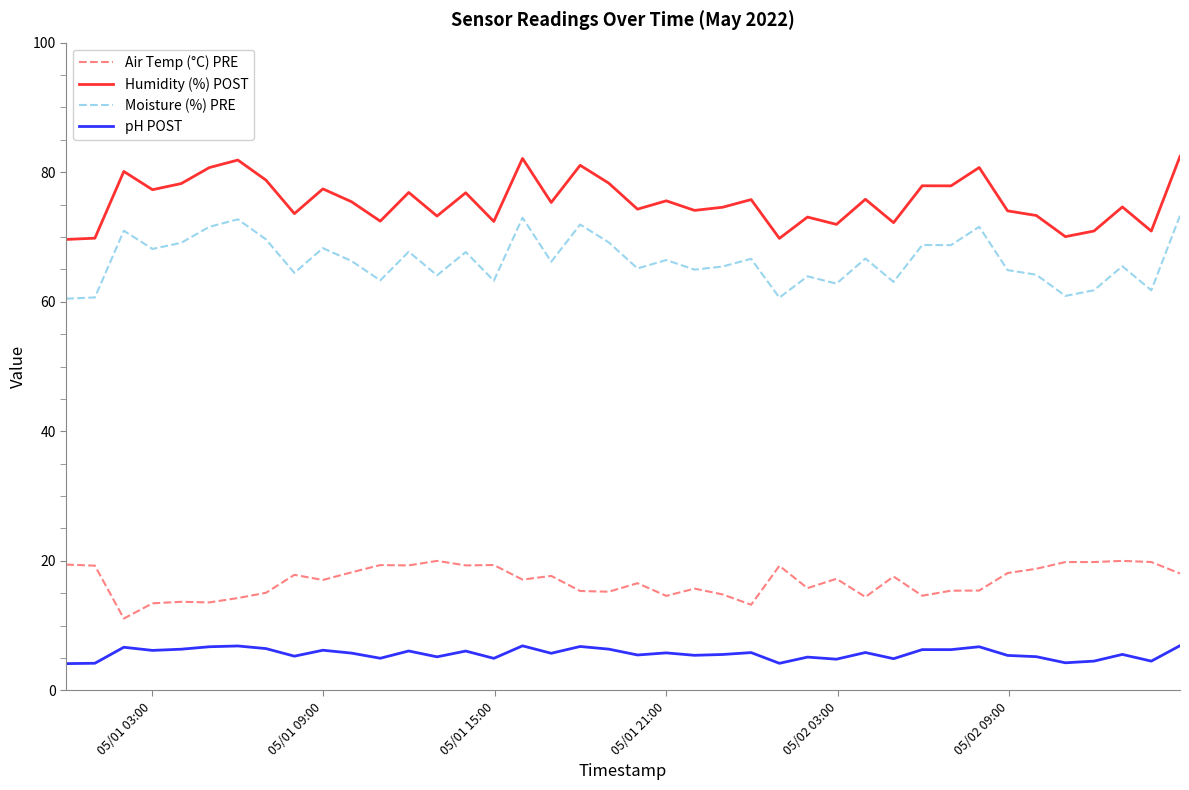

Which series has the largest total across all categories?

Humidity (%) POST